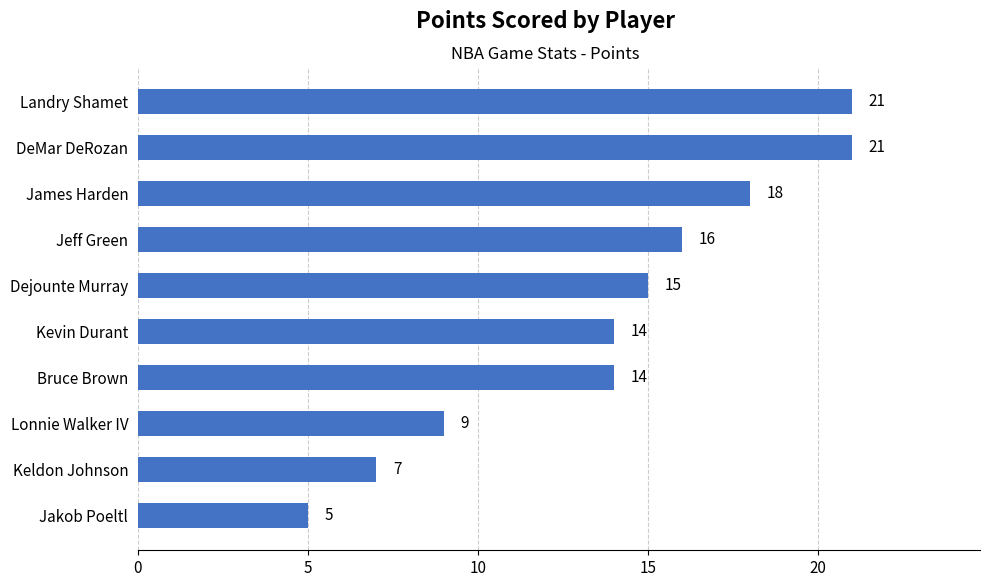

What is the maximum value shown in the chart?

21